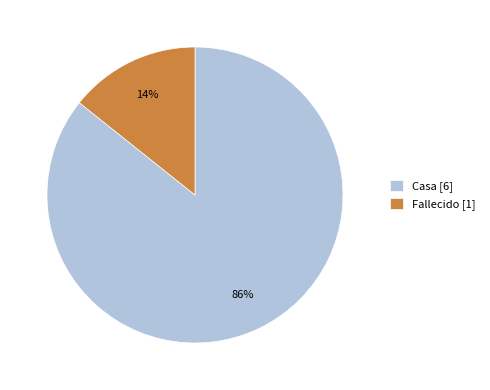

To the nearest percent, what is the average slice percentage?

50%